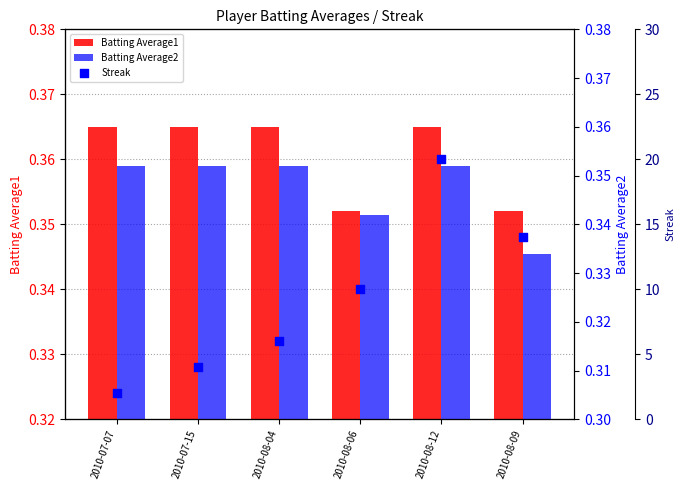

Which series contains the highest Y value?

Streak